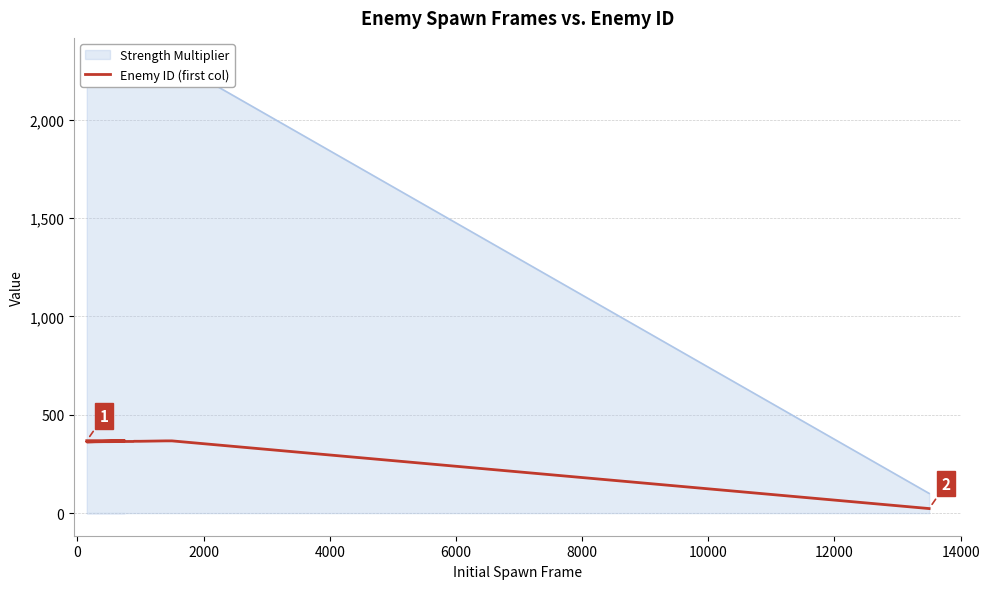

What is the sum of all values?

5490